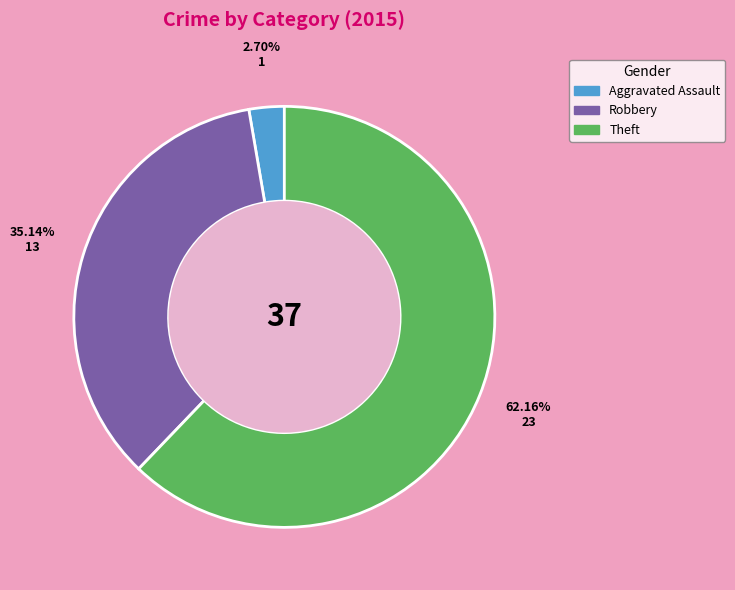

Is there a majority slice in this chart?

Yes